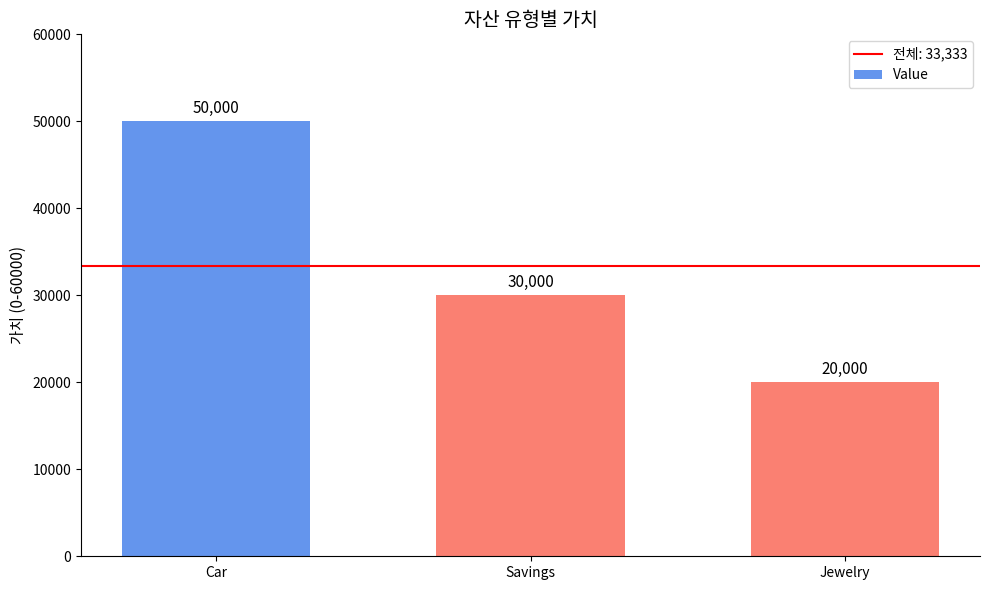

Reading right to left, list all the values displayed in this chart.

Jewelry=20000	Savings=30000	Car=50000